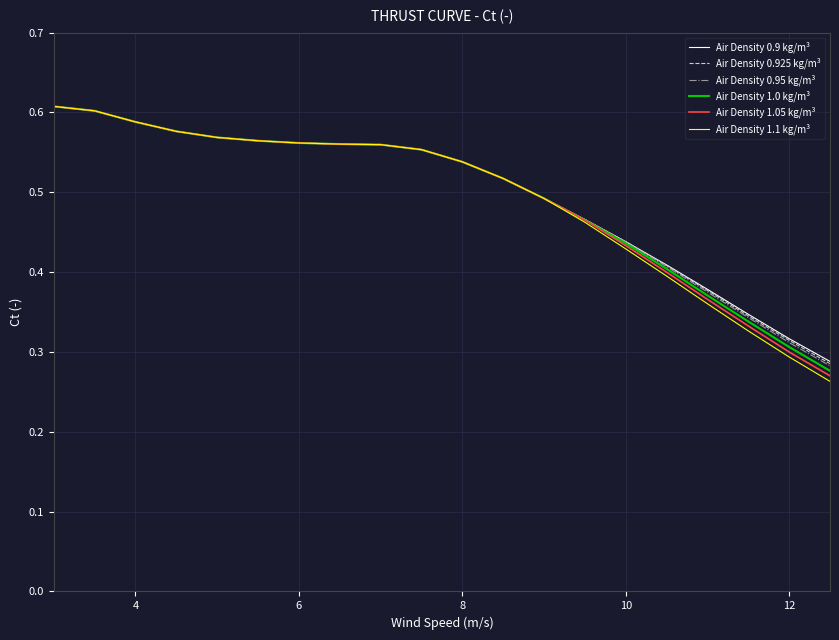

Which series has the largest range (max minus min)?

Air Density 1.1 kg/m³